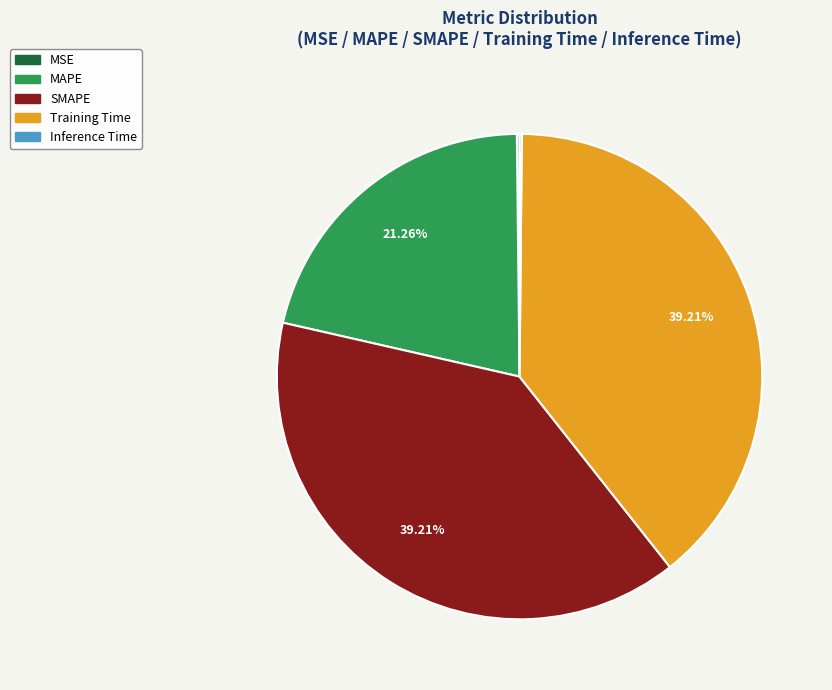

Which has a higher value, MAPE or Training Time?

Training Time